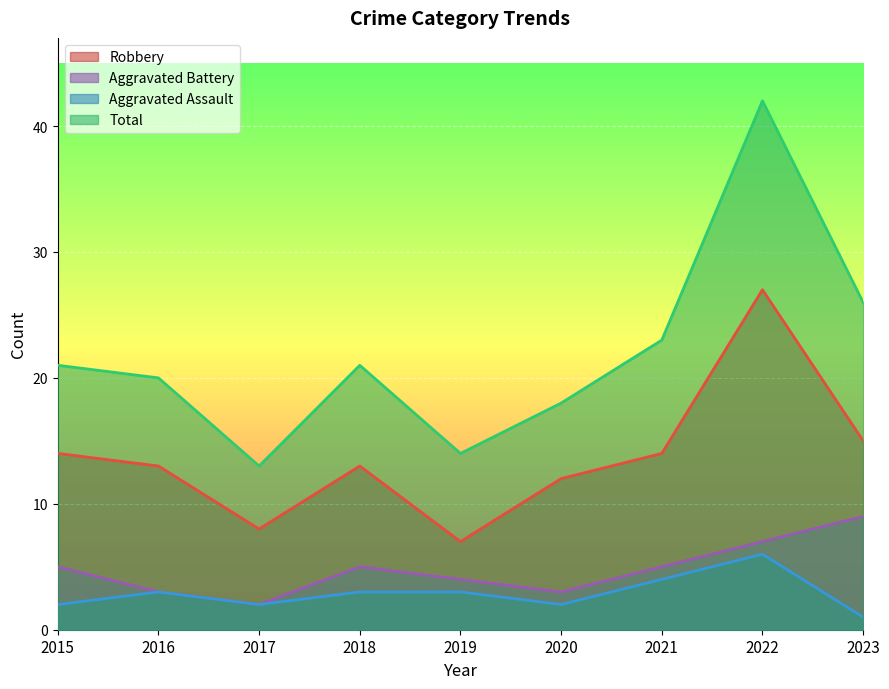

List the labels in order of Aggravated Assault value, smallest first.

2023, 2015, 2017, 2020, 2016, 2018, 2019, 2021, 2022